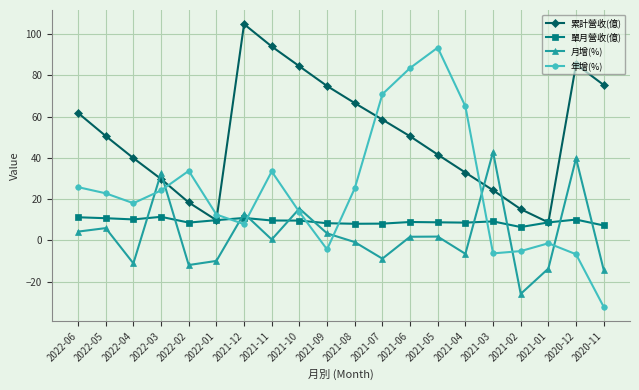

What is the maximum value shown in the chart?

104.9